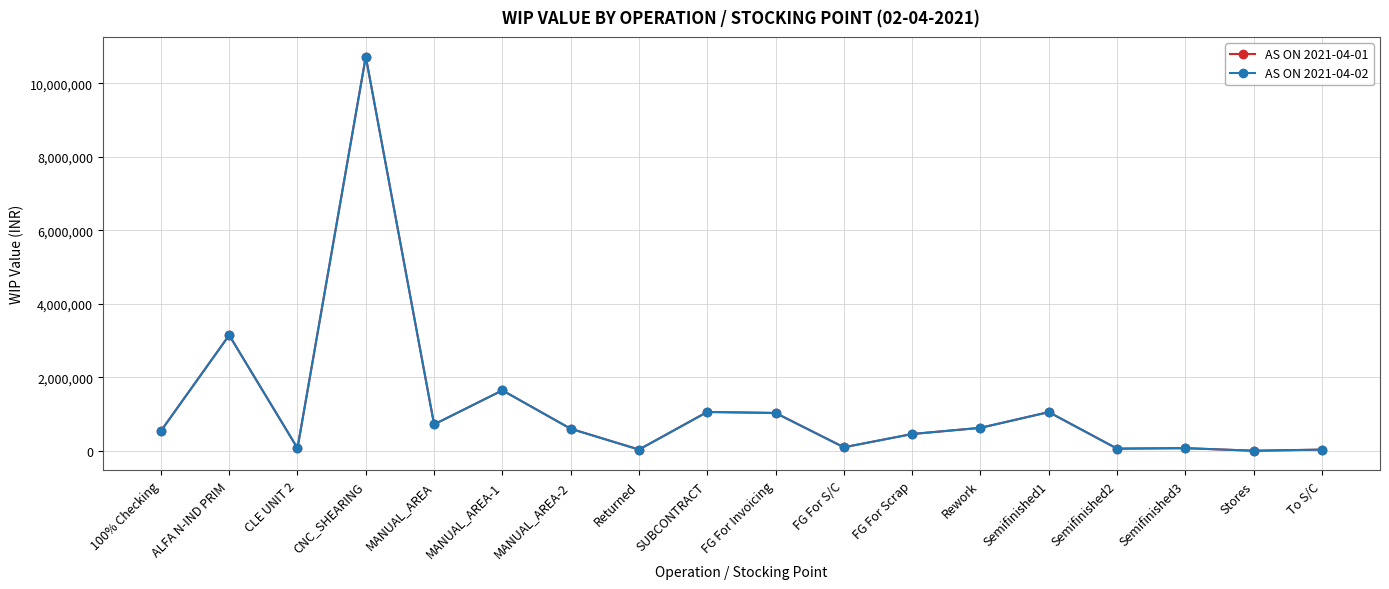

Is it true that AS ON 2021-04-01 equals 70344.8 at Semifinished3?

True